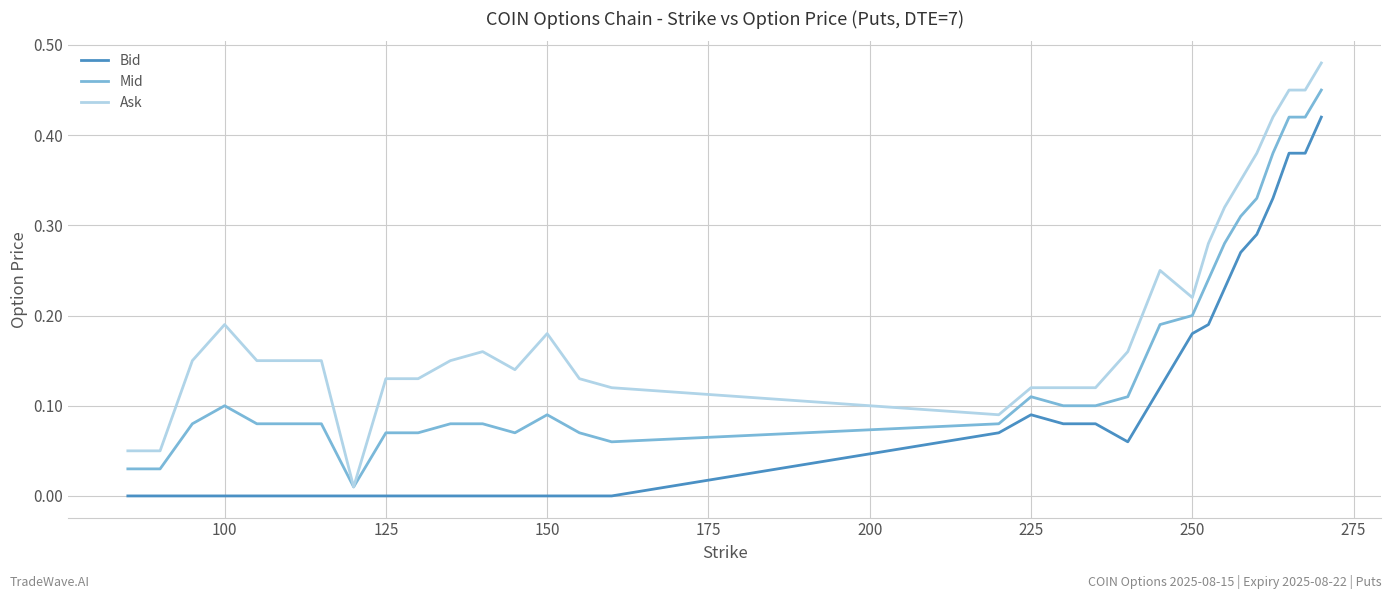

Which series has the largest total across all categories?

Ask